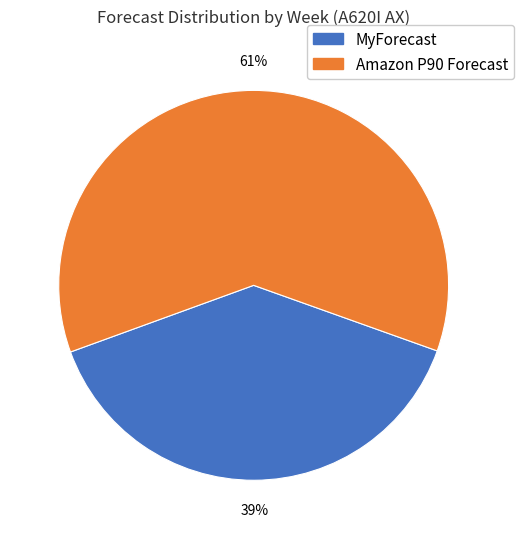

Is there any slice that represents more than half of the pie?

Yes